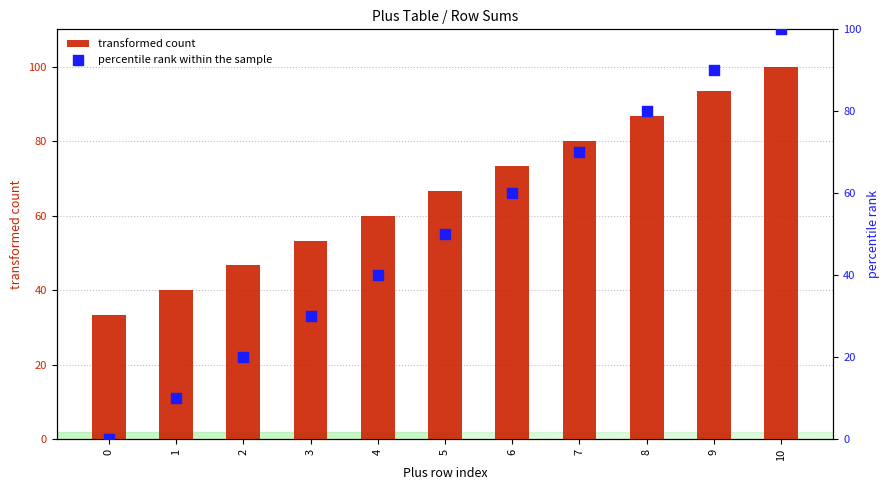

Is the value of percentile rank within the sample at 2 greater than the value of transformed count at 9?

No